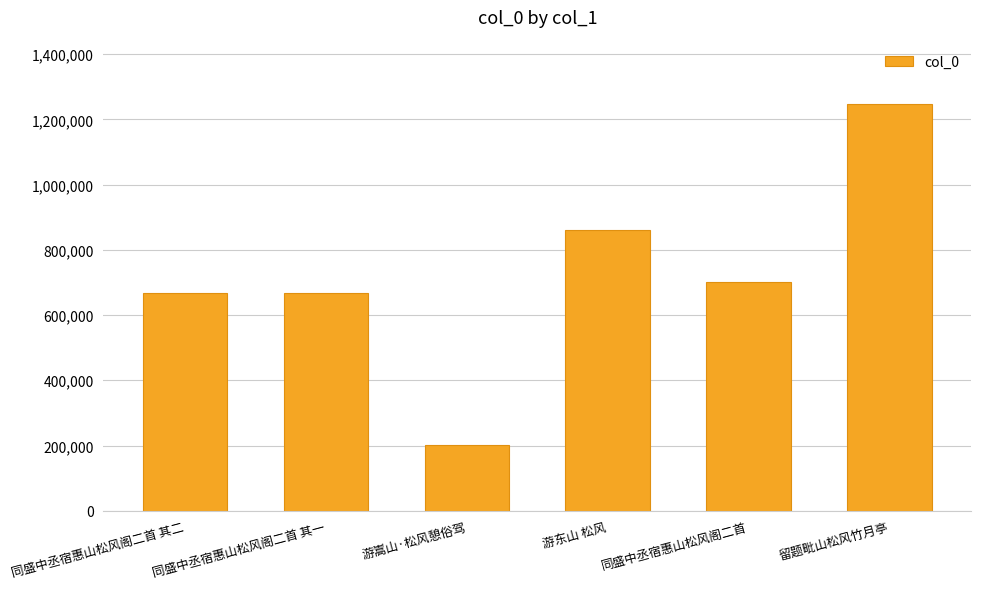

At which category does the chart reach its peak across all series?

留题毗山松风竹月亭